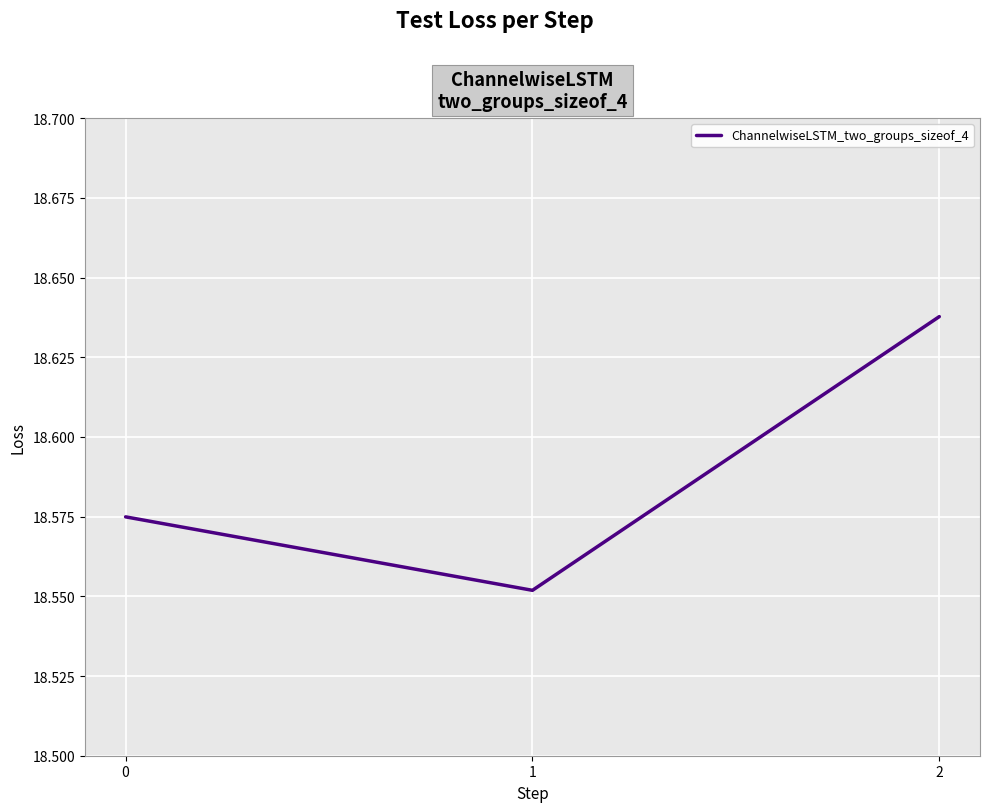

True or false: the data shows 33.3 at 0.

False